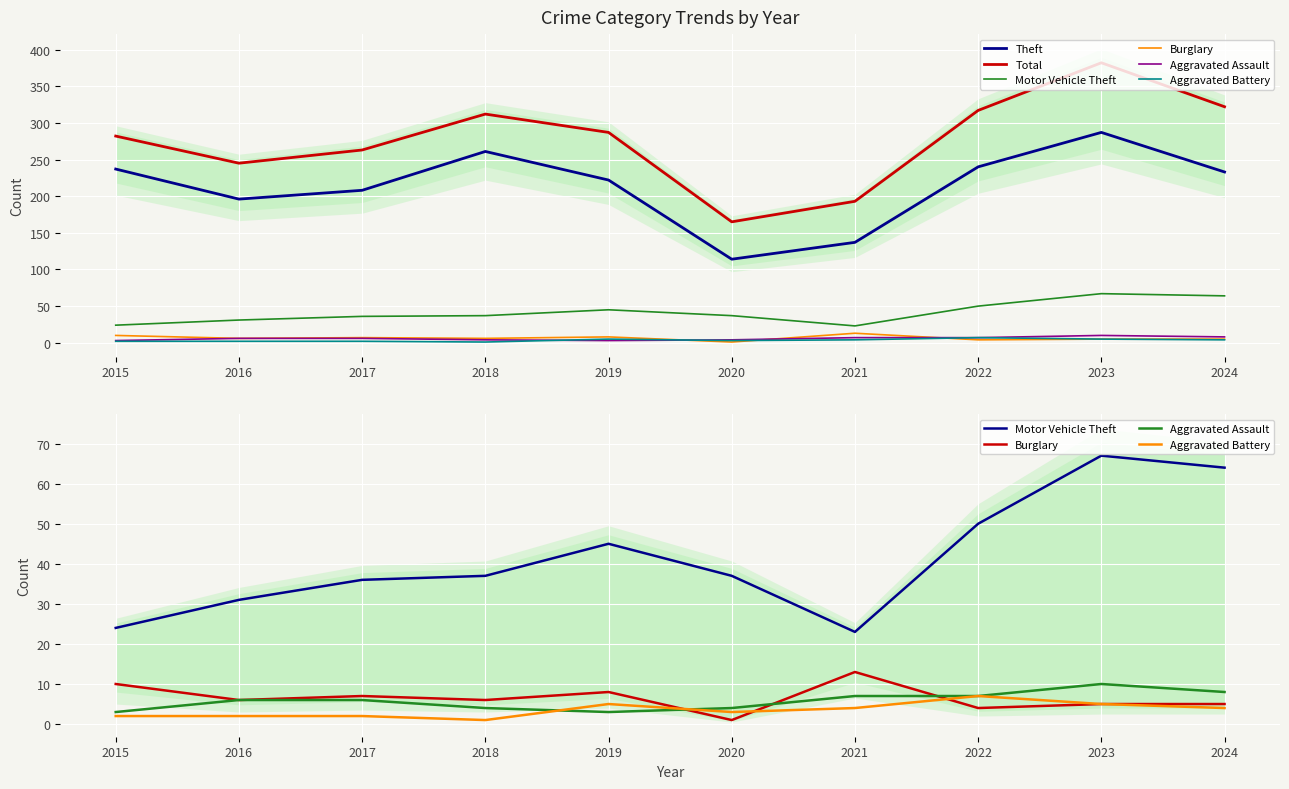

How many series are shown in this chart?

6